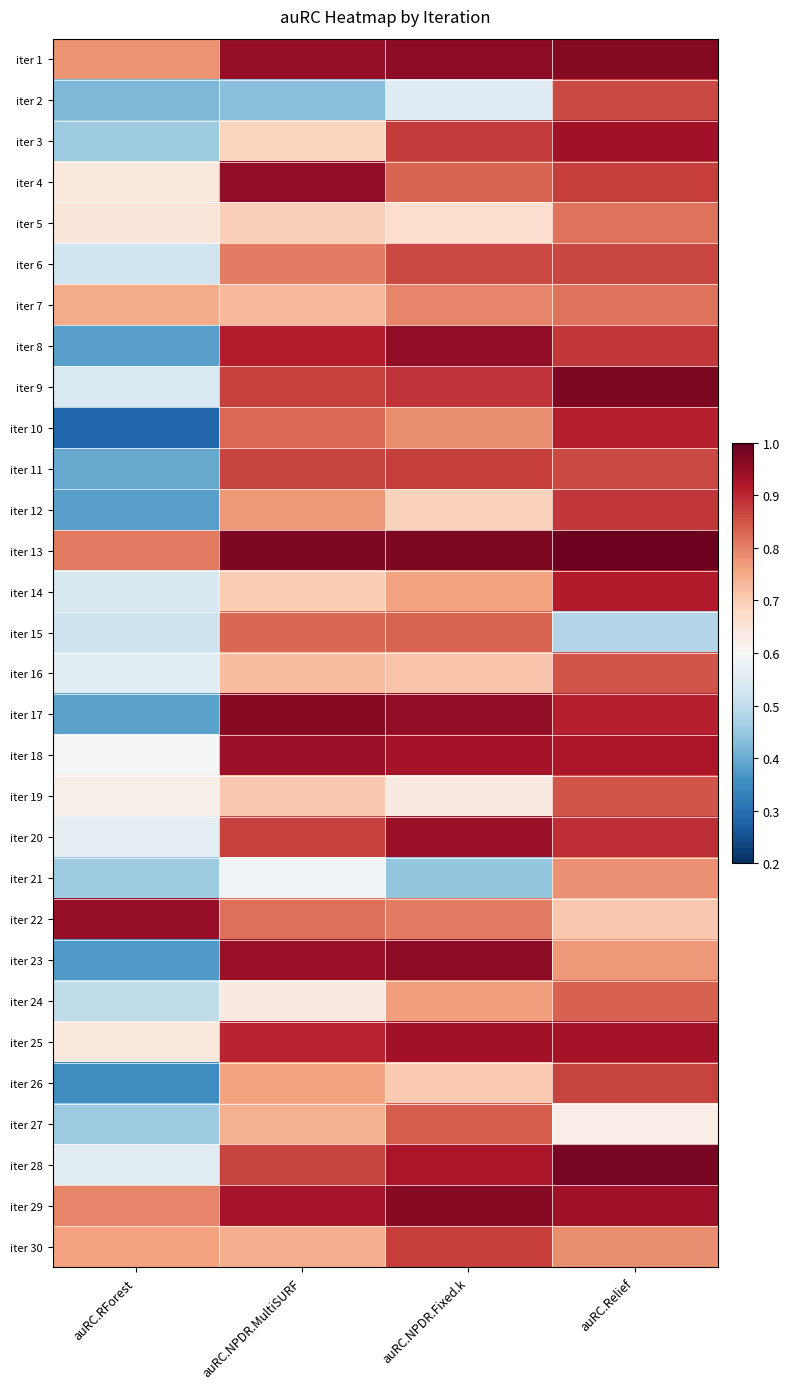

Which category has the lowest value across all series?

auRC.RForest